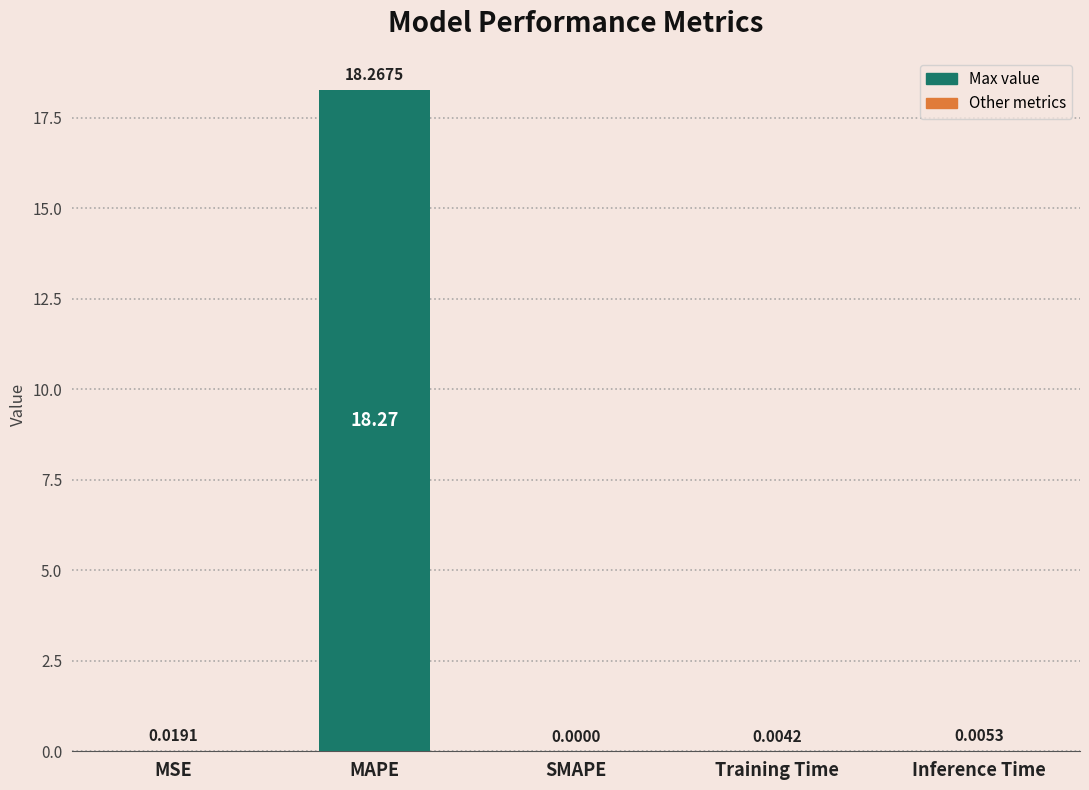

The chart shows a value of 0.0 at MSE. True or false?

True